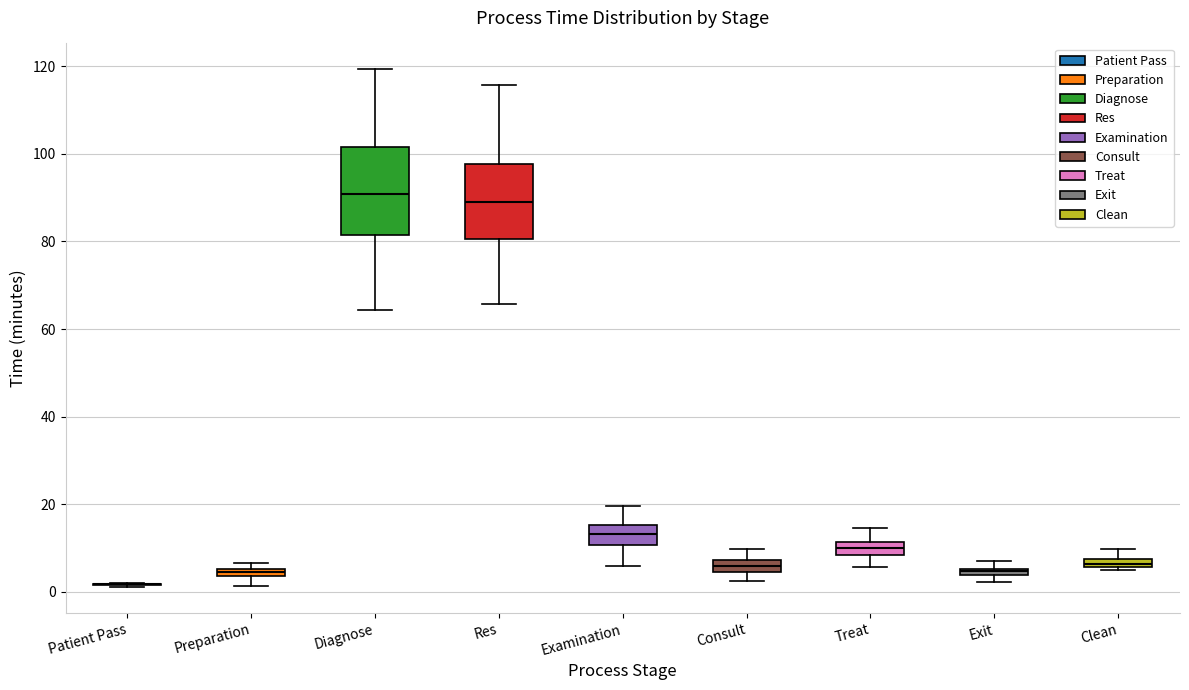

Which box is the tallest, from its lower edge to its upper edge?

Diagnose